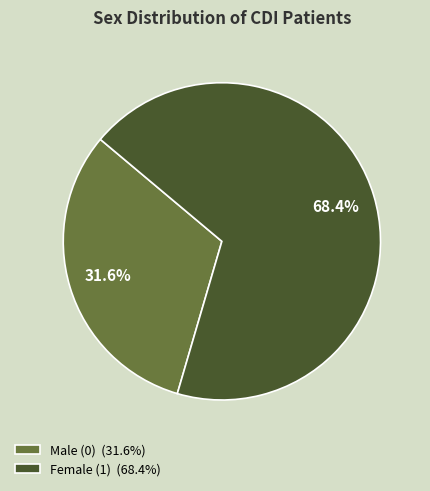

True or false: Male (0) accounts for 32% of the total.

True